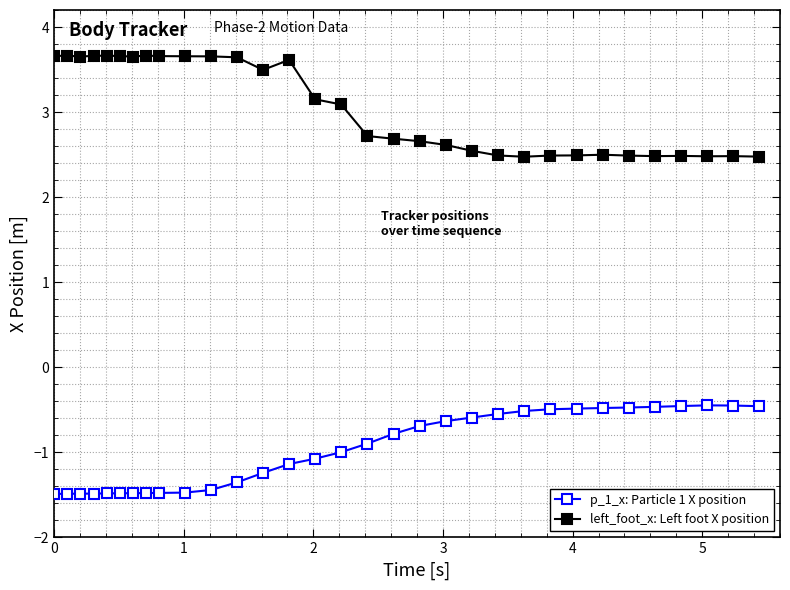

What is the average value of the left_foot_x: Left foot X position series?

3.1